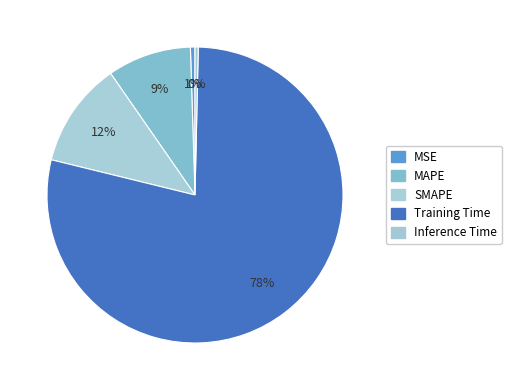

How many slices are in this pie chart?

5